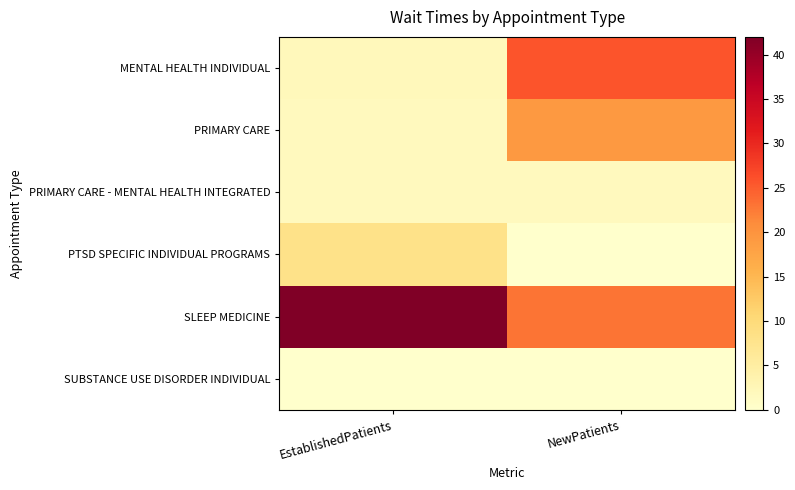

At which category is the sum across all series the highest?

NewPatients